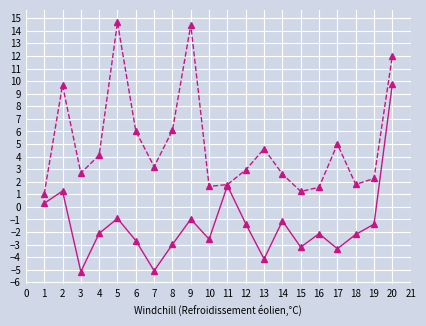

What is the smallest value displayed?

-5.1